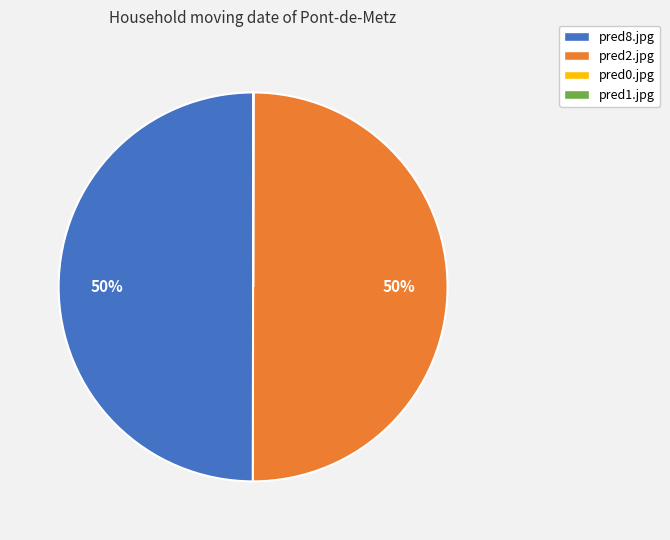

To the nearest percent, what is the difference between the largest and smallest slice percentages?

50%